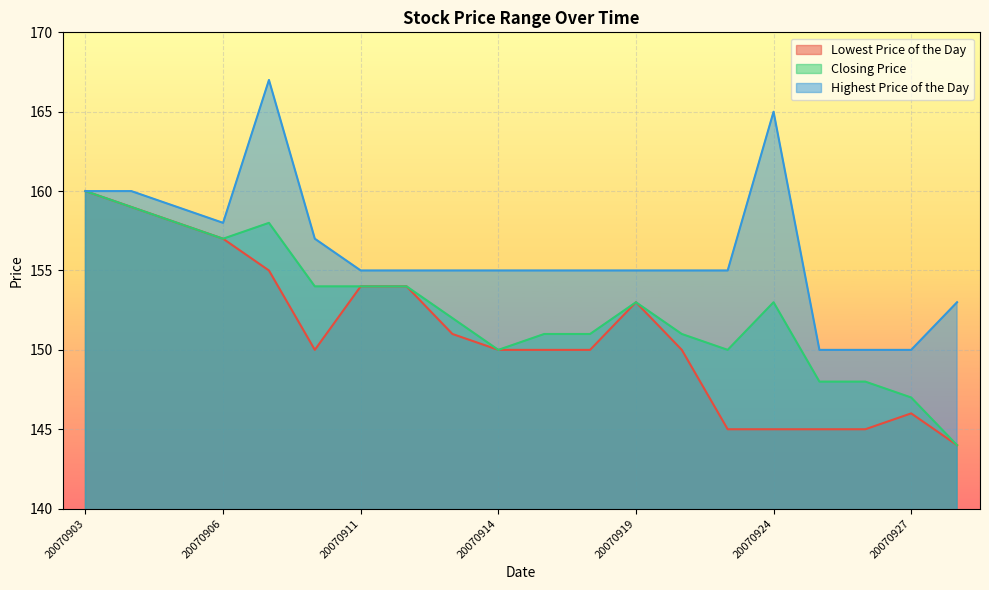

What is the difference between the highest and lowest values at 20070921?

10